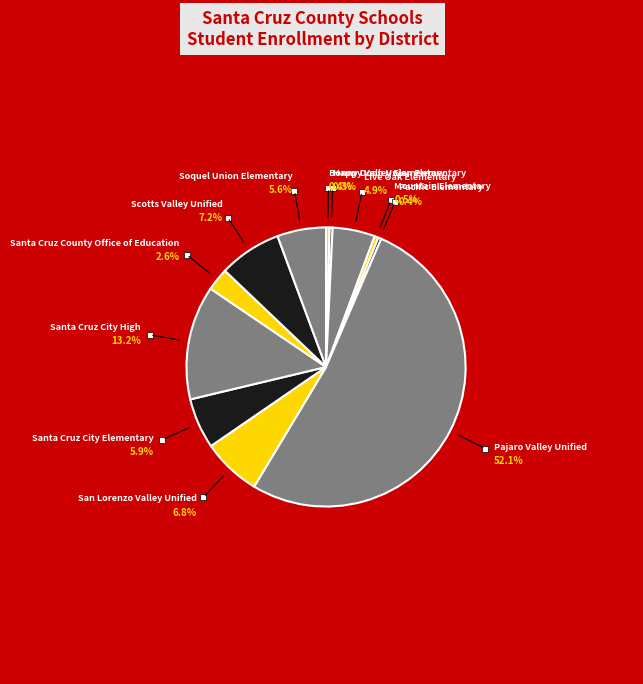

Combined, do Santa Cruz City Elementary and Santa Cruz County Office of Education account for over 50%?

No